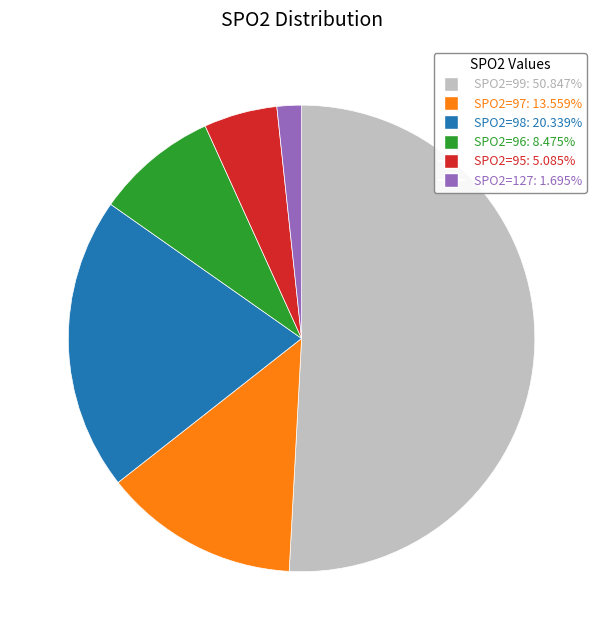

Which slice is the largest?

SPO2=99